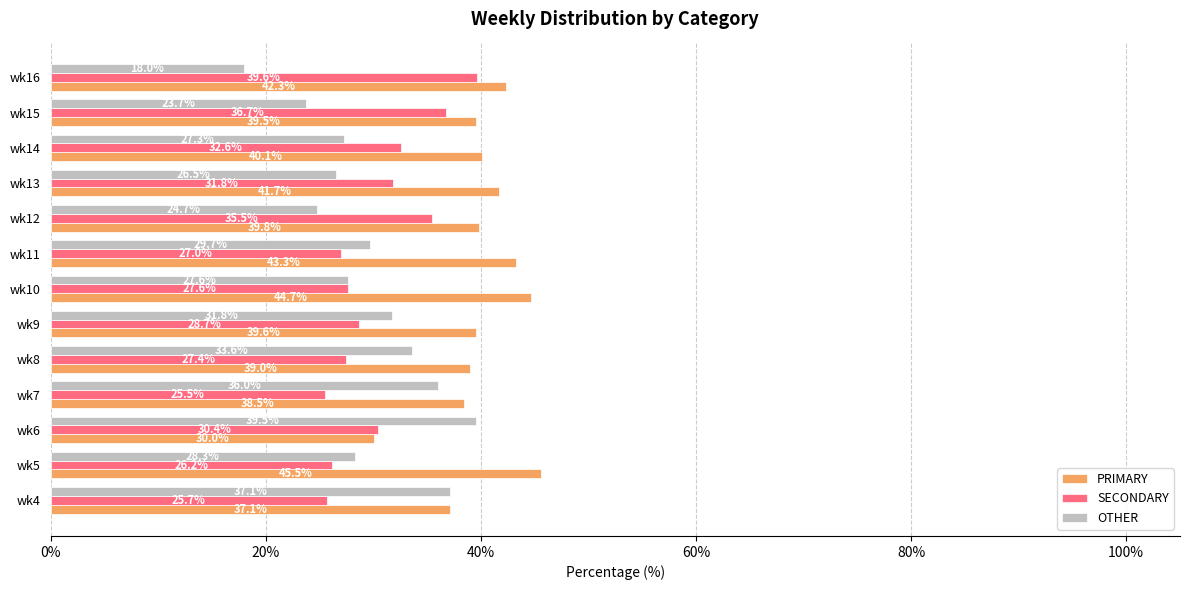

The PRIMARY series shows 42.3 at wk16. True or false?

True